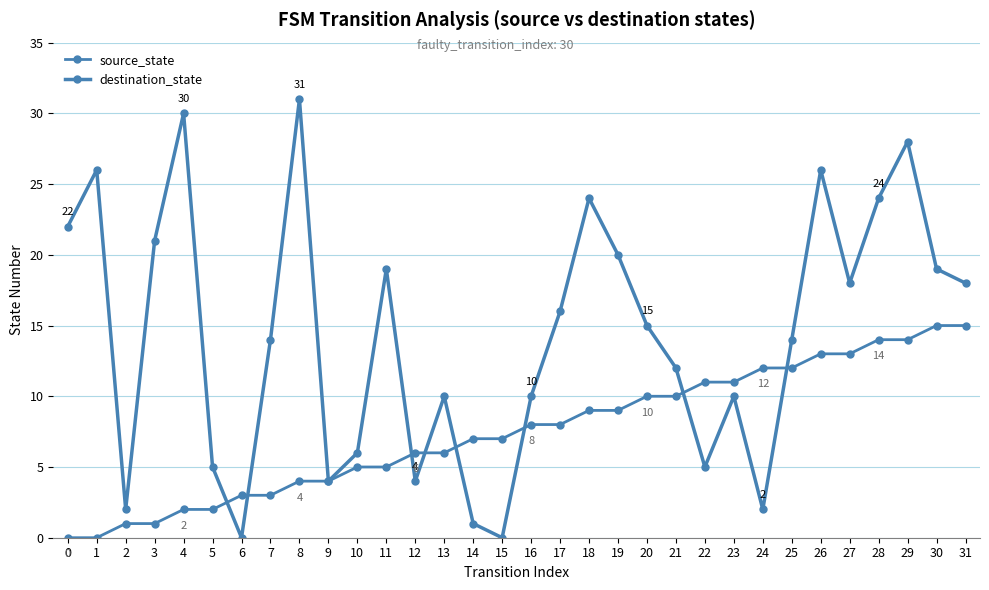

What is the difference between the second highest and second lowest values in the source_state series?

15